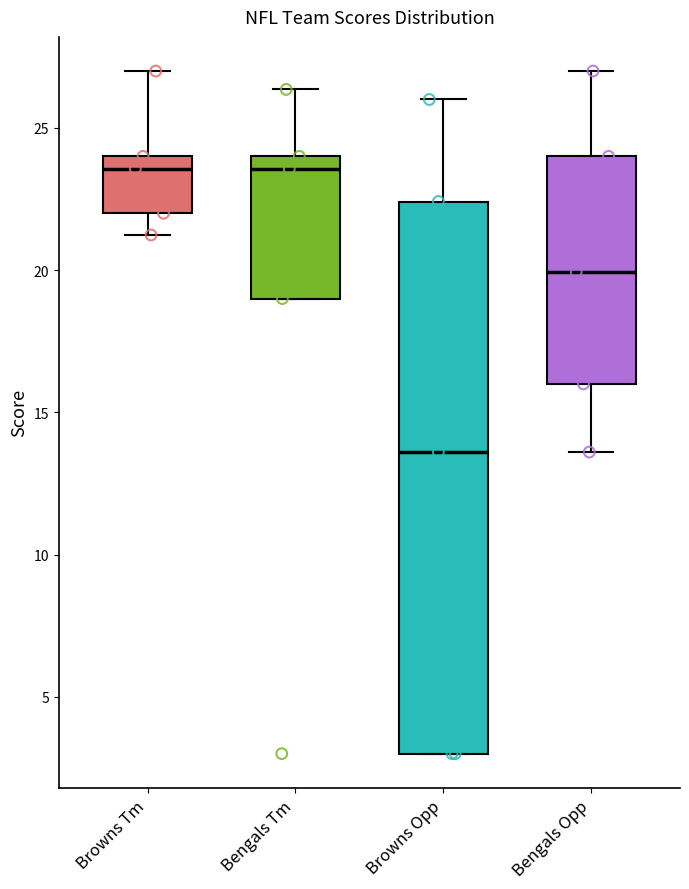

Reading left to right, transcribe this box plot: for each box, give where its median line is, the range the box spans, and where its two whiskers end, as read against the y-axis. The values are not printed on the chart, so give them approximately, as read against the axis.

Browns Tm: median 23.5, box 22.0 to 24.0, whiskers 21.0 to 27.0
Bengals Tm: median 23.5, box 19.0 to 24.0, whiskers 19.0 to 26.5
Browns Opp: median 13.5, box 3.0 to 22.5, whiskers 3.0 to 26.0
Bengals Opp: median 20.0, box 16.0 to 24.0, whiskers 13.5 to 27.0